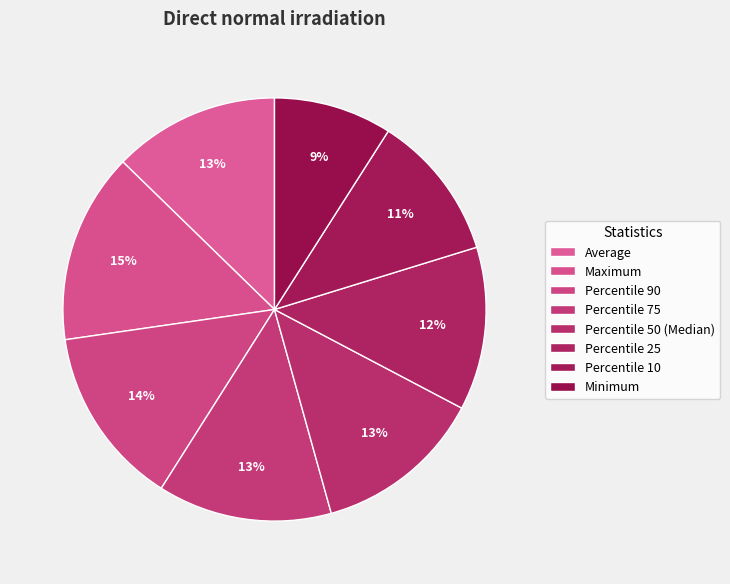

Is there a majority slice in this chart?

No